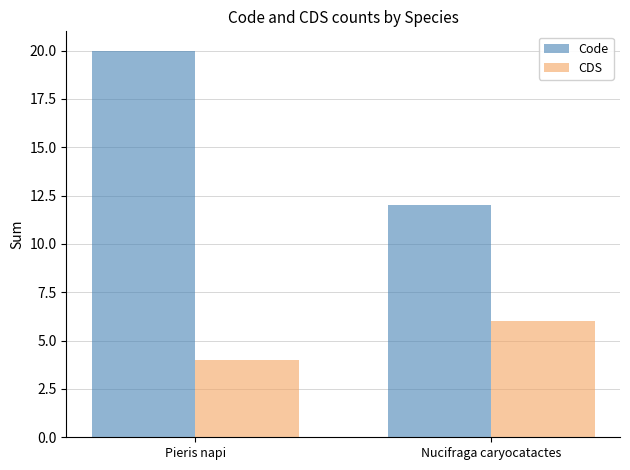

What is the difference between the maximum and minimum values in the Code series?

8